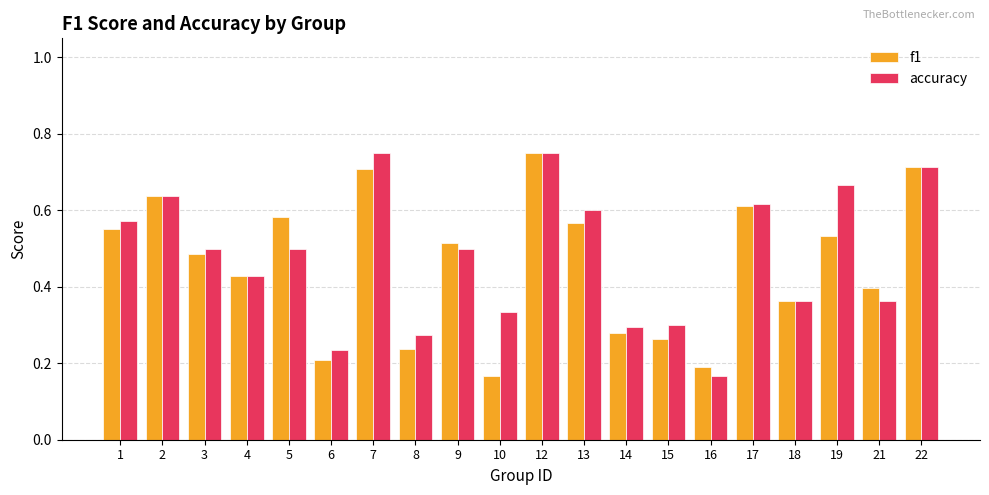

At which label does f1 reach its minimum?

10